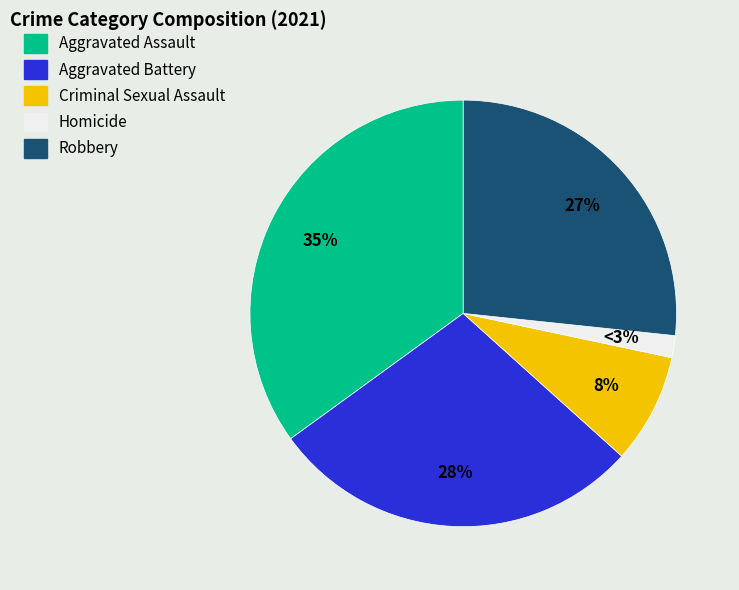

To the nearest percent, what is the difference between the Aggravated Battery and Criminal Sexual Assault slice percentages?

20%